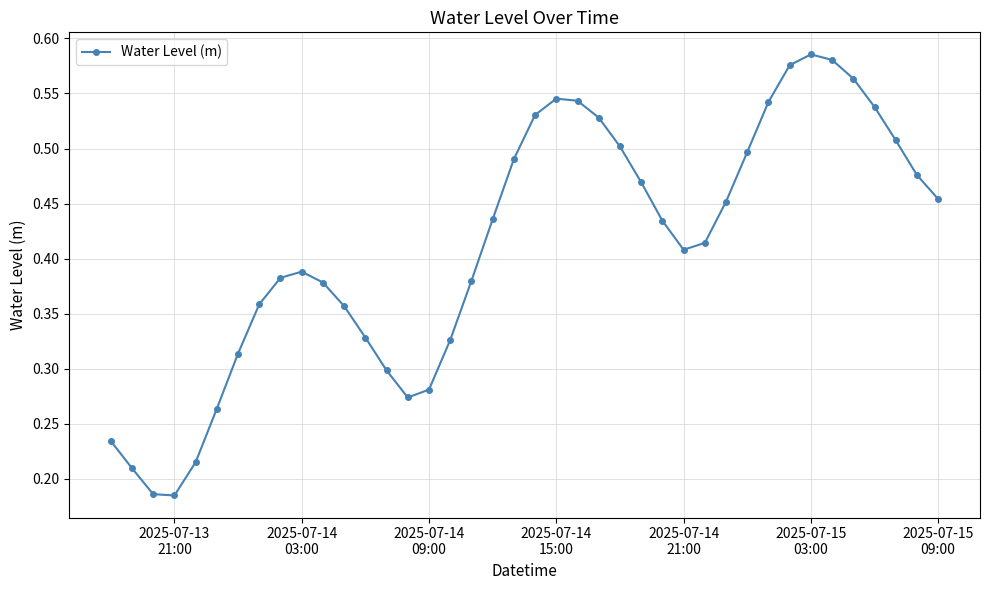

What is the sum of all values?

16.4